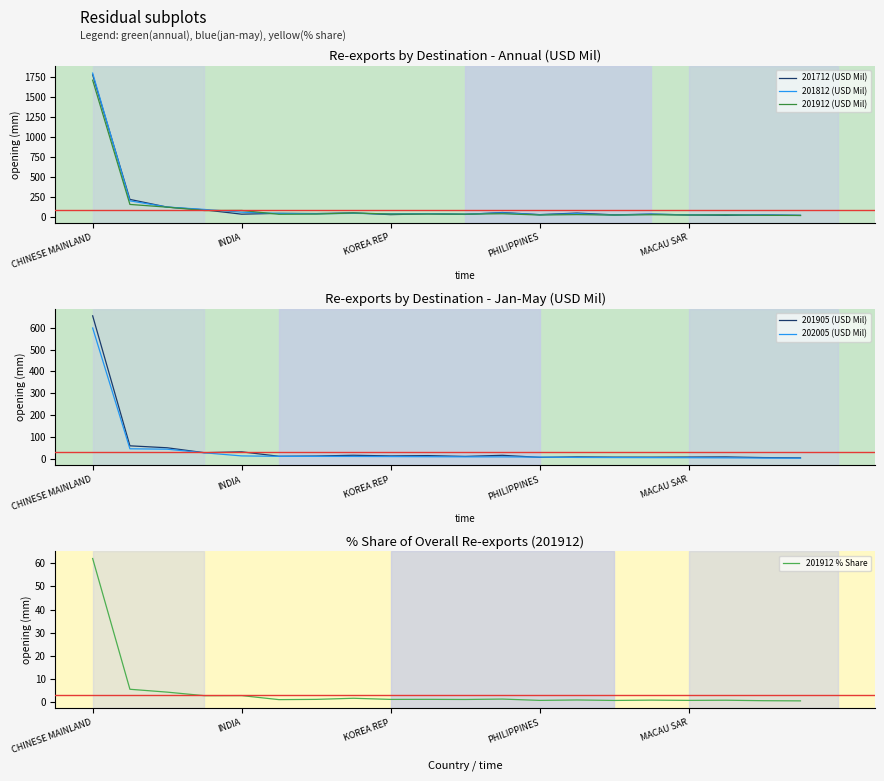

True or false: 201912 (USD Mil) and 201905 (USD Mil) intersect in this chart.

False